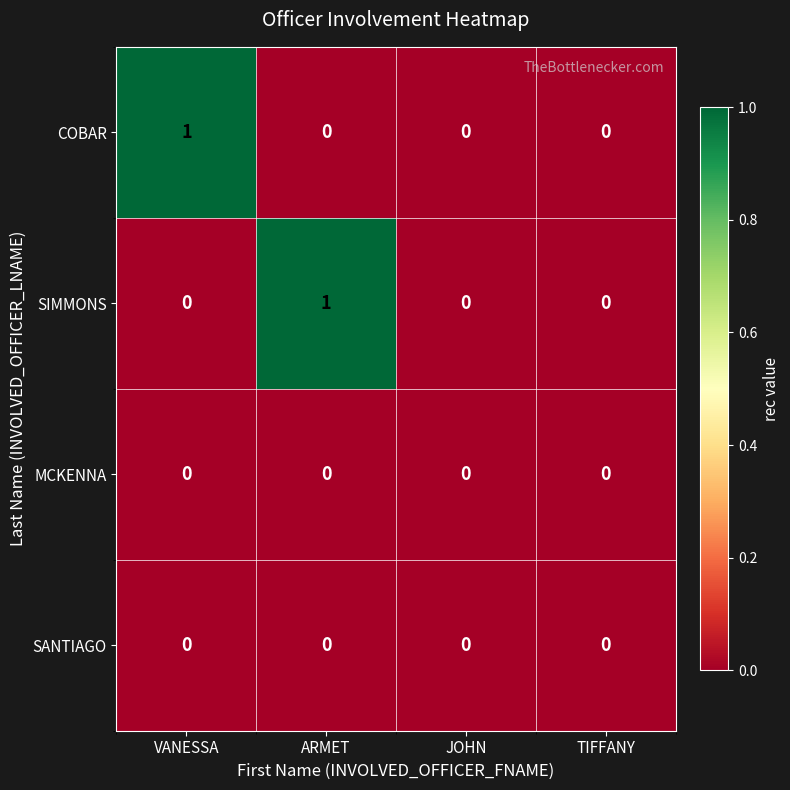

Between VANESSA and TIFFANY, which series saw the biggest shift?

COBAR